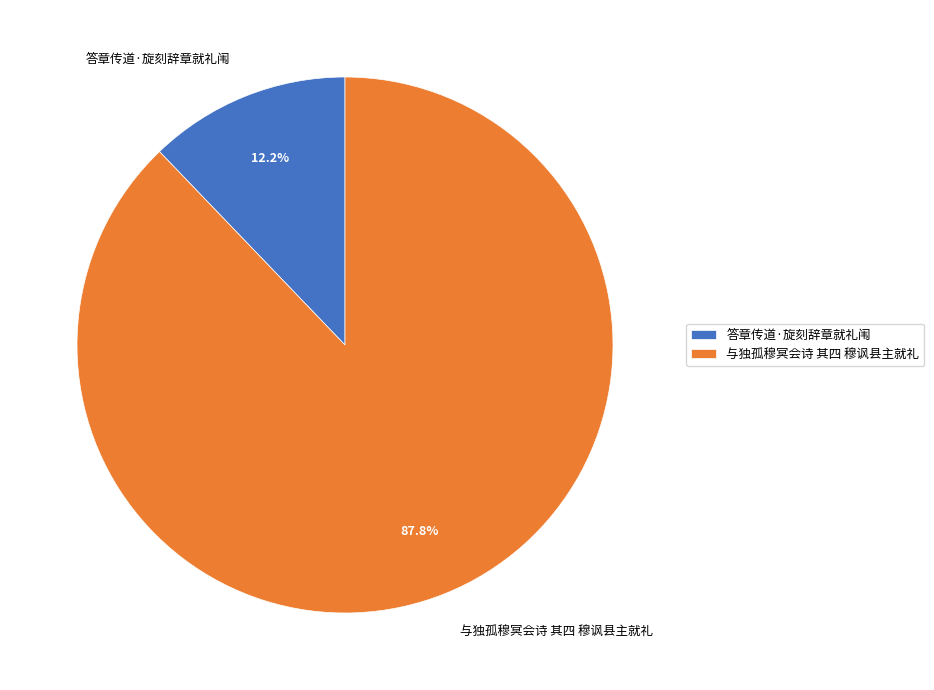

Is 与独孤穆冥会诗 其四 穆讽县主就礼 the majority of the pie?

Yes